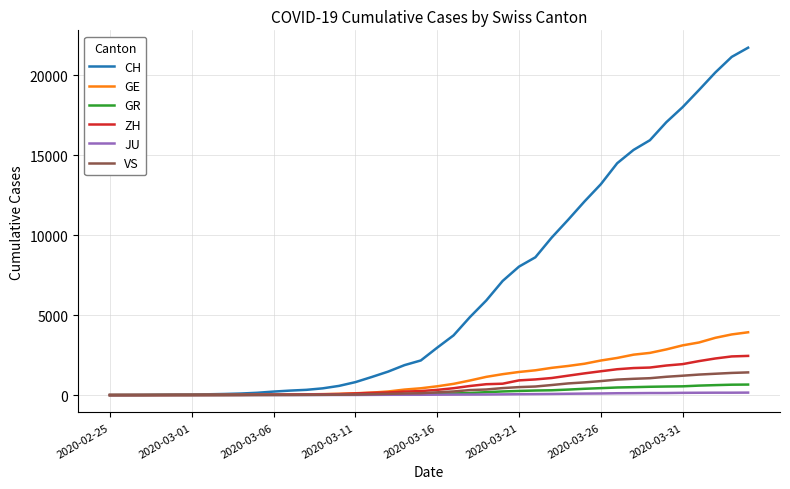

Which series has the largest total across all categories?

CH